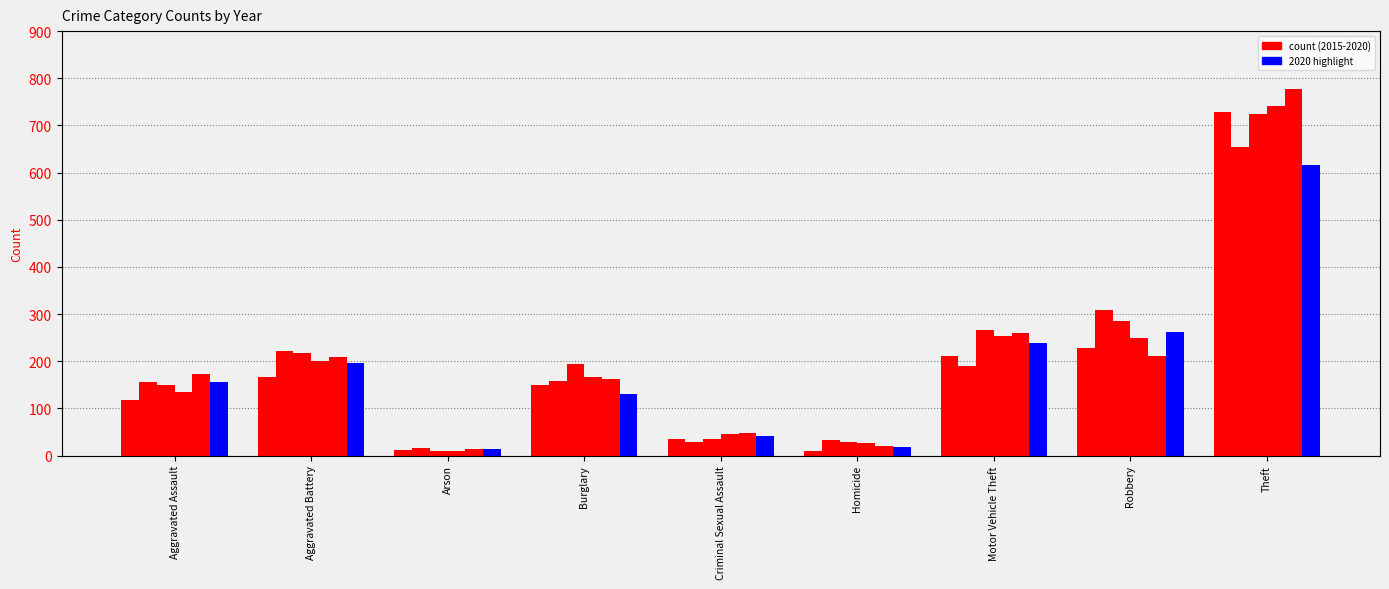

What is the value of the 2019 bar at the 8th from the left?

210